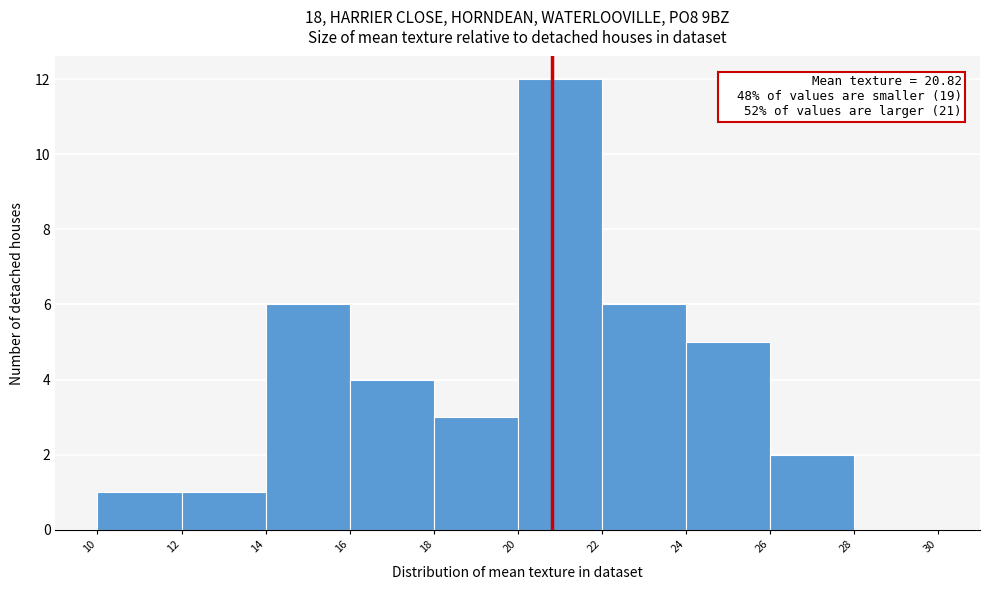

Which range on the x-axis has the tallest bar?

20 to 22